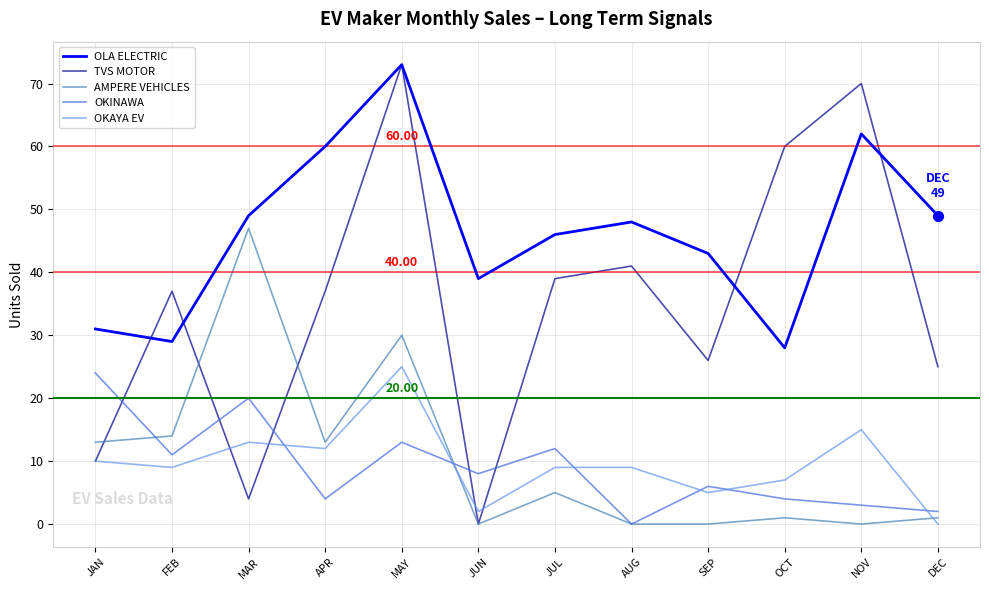

At how many categories does at least one series exceed 72?

1